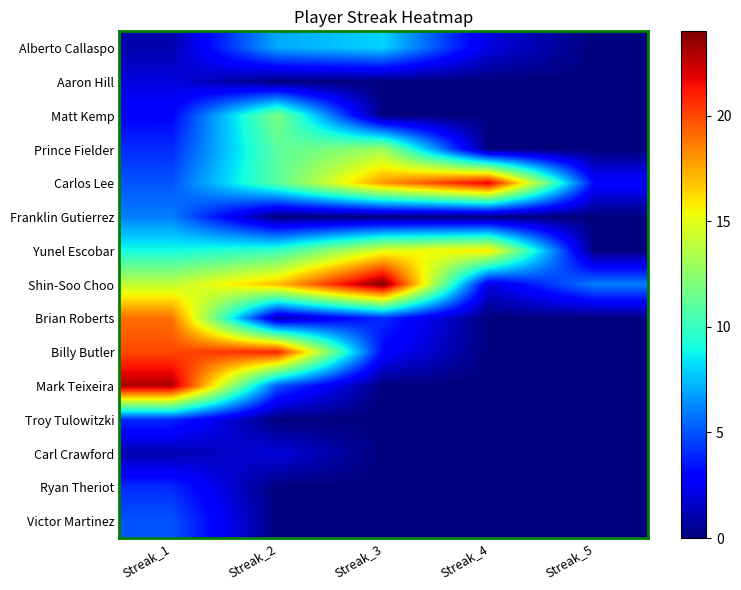

What is the spread (max minus min) of values at Streak_5?

6